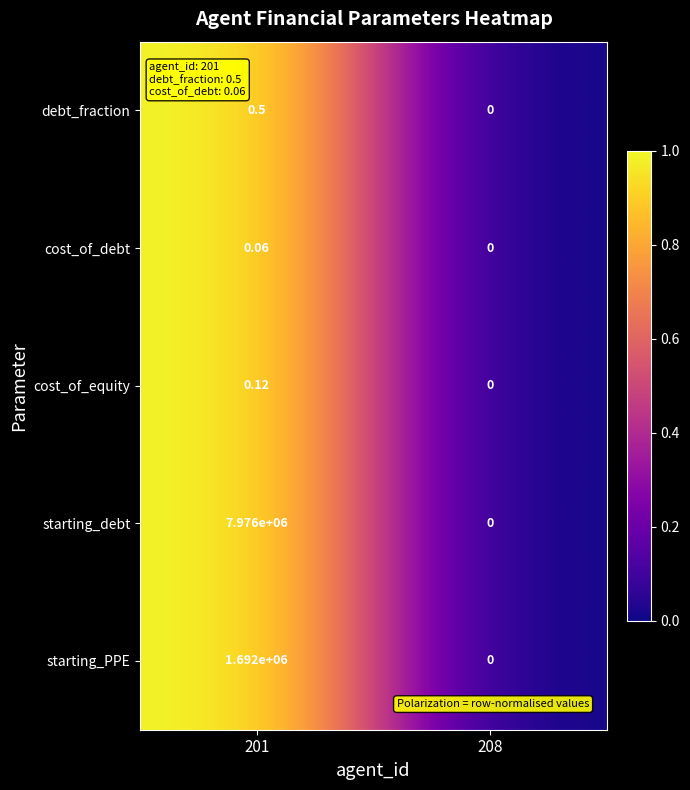

Which series has the largest total across all categories?

starting_debt